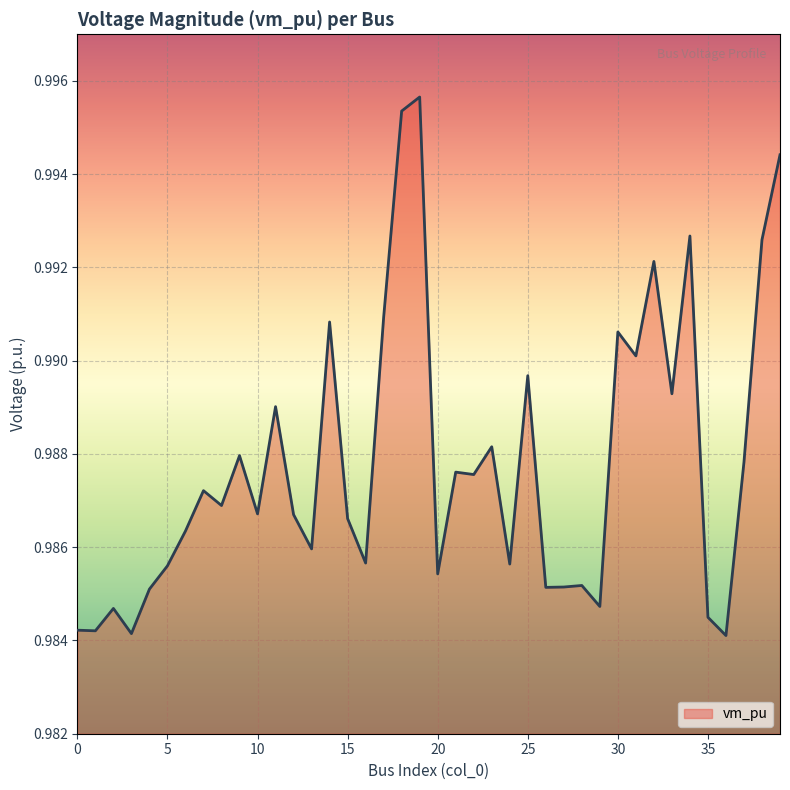

Which label corresponds to the largest value in the chart?

19